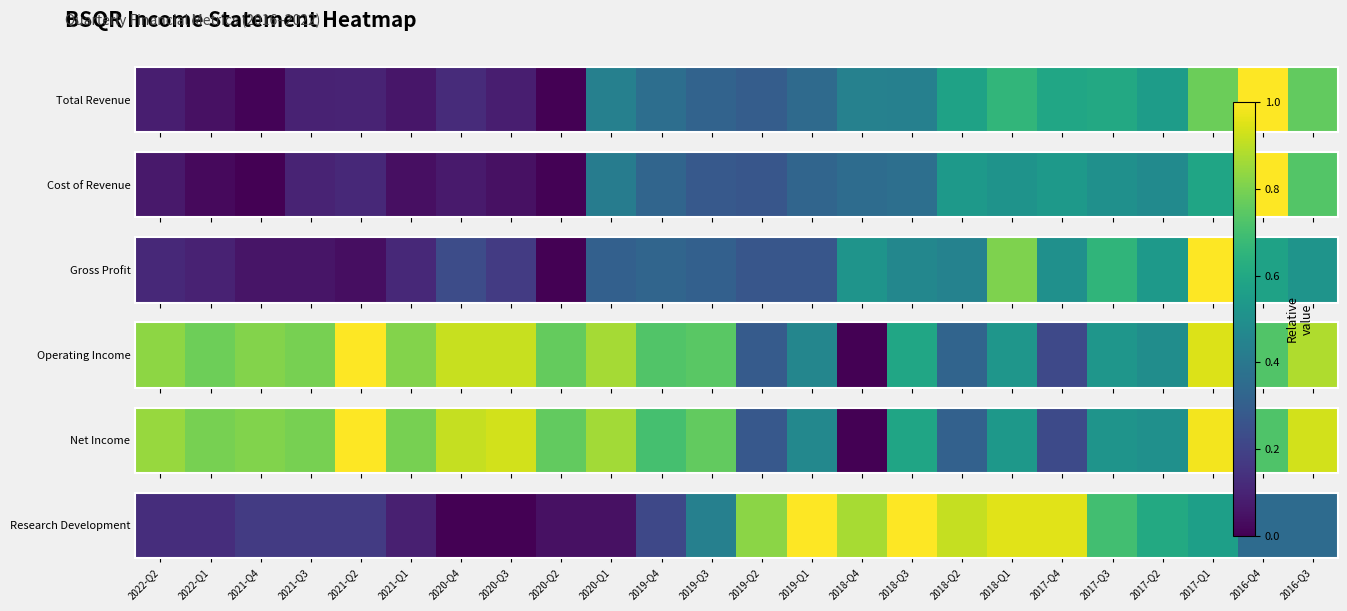

List the labels in order of value, smallest first.

2020-Q4, 2020-Q3, 2020-Q2, 2020-Q1, 2021-Q1, 2022-Q2, 2022-Q1, 2021-Q4, 2021-Q3, 2021-Q2, 2019-Q4, 2016-Q4, 2016-Q3, 2019-Q3, 2017-Q1, 2017-Q2, 2017-Q3, 2019-Q2, 2018-Q4, 2018-Q2, 2018-Q1, 2017-Q4, 2019-Q1, 2018-Q3